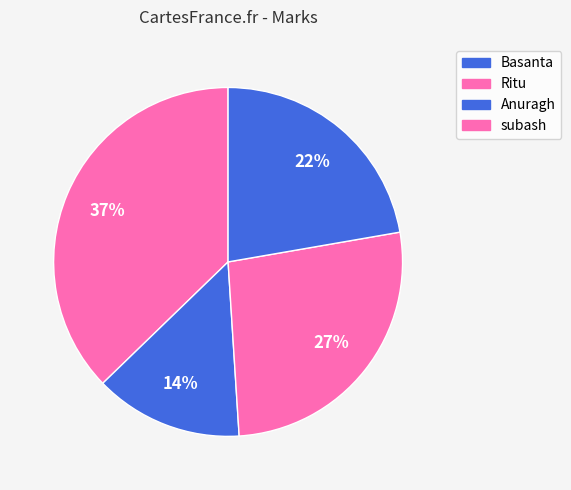

Is it true that Ritu is 7% of the pie?

False